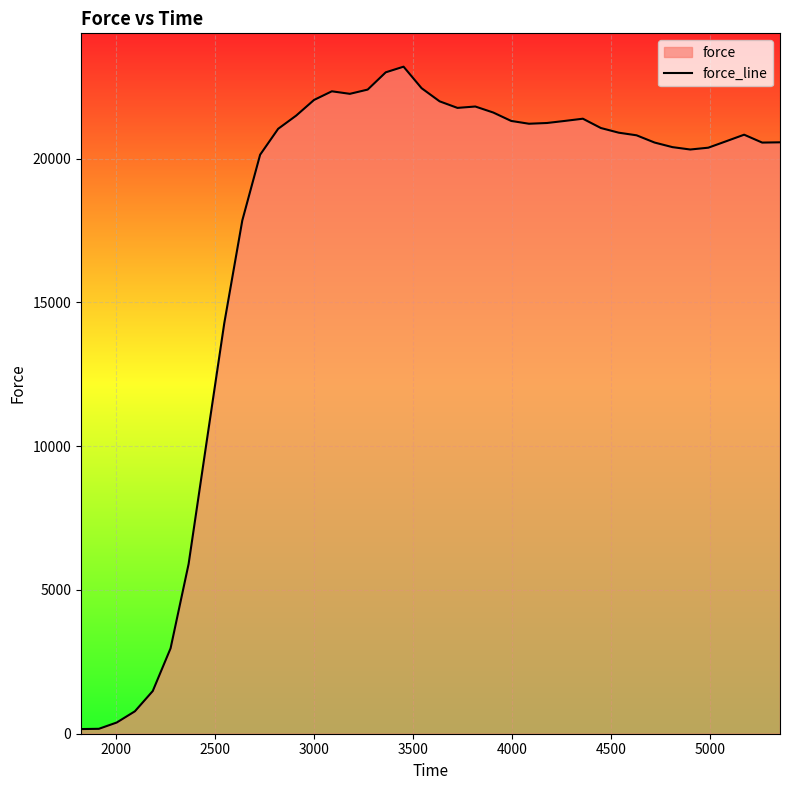

What is the difference between the maximum and minimum values?

23032